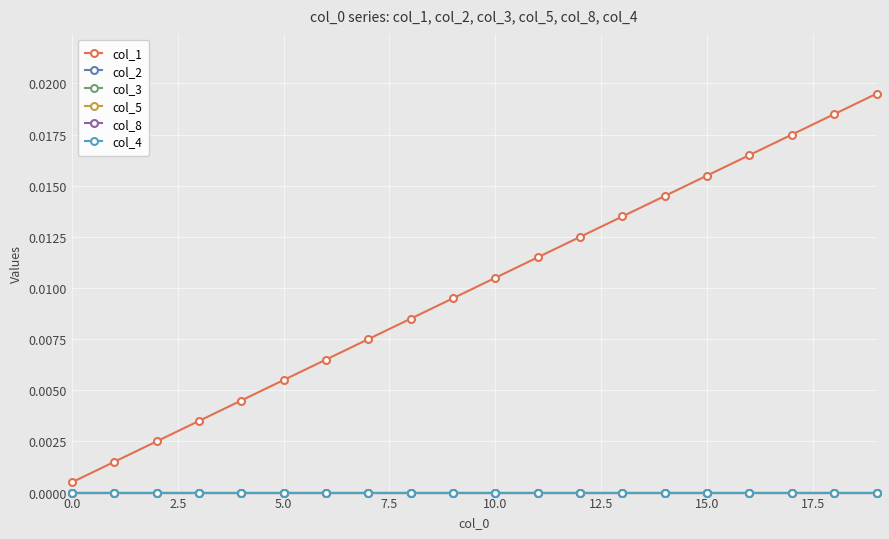

Does the chart have visible grid lines?

Yes